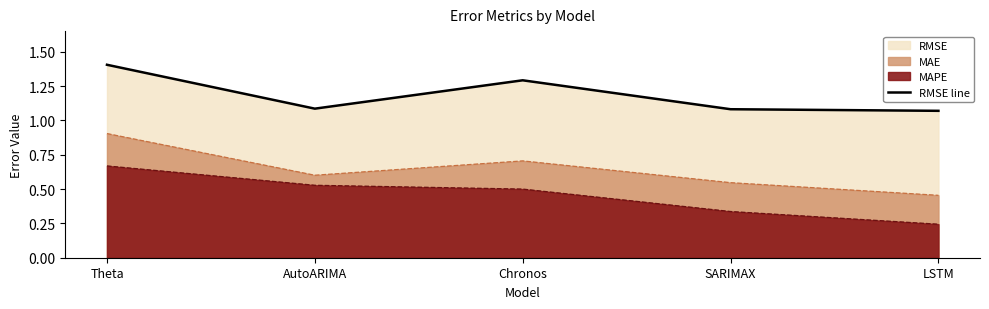

True or false: there are more than 0 points higher than both neighbors.

True